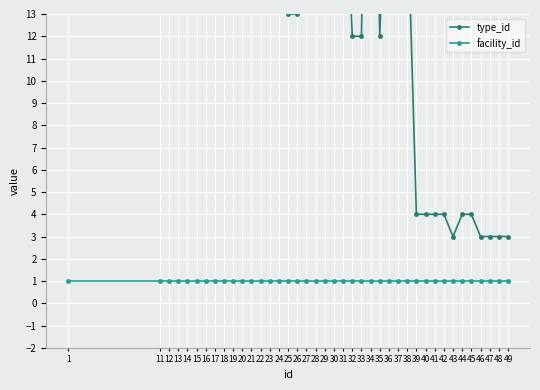

Is the value of facility_id at 21 greater than the value of type_id at 48?

No